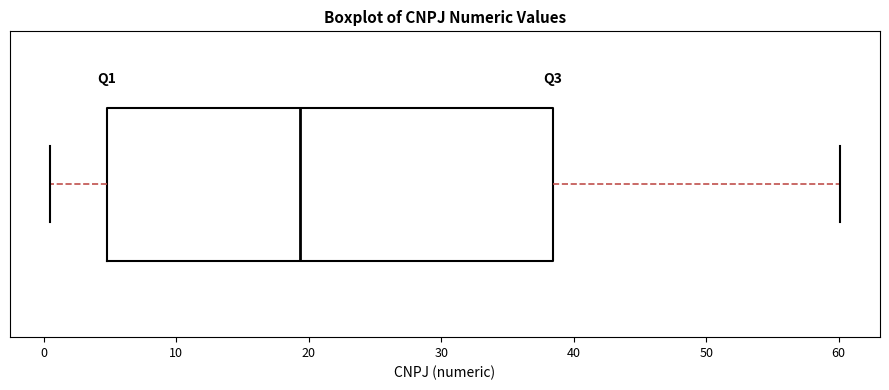

Transcribe this box plot: give where the median line is, the range the box spans, and where the two whiskers end, as read against the x-axis. The values are not printed on the chart, so give them approximately, as read against the axis.

median 19, box 5 to 38, whiskers 0 to 60